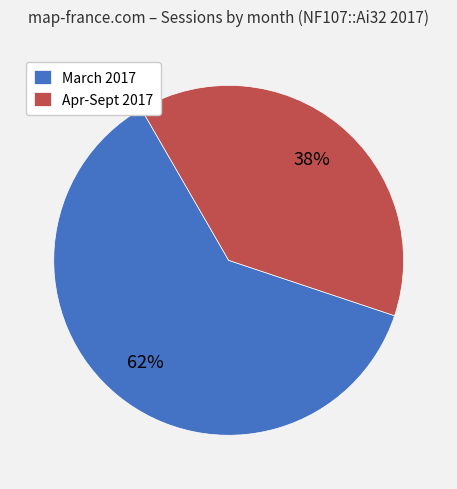

What is the majority slice?

March 2017